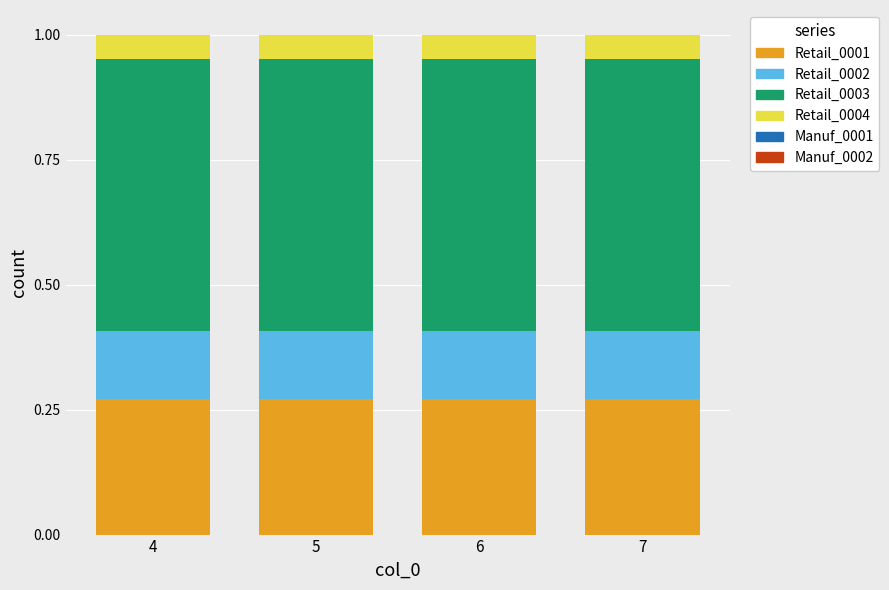

The value of Retail_0001 at 5 is 0.1. True or false?

False